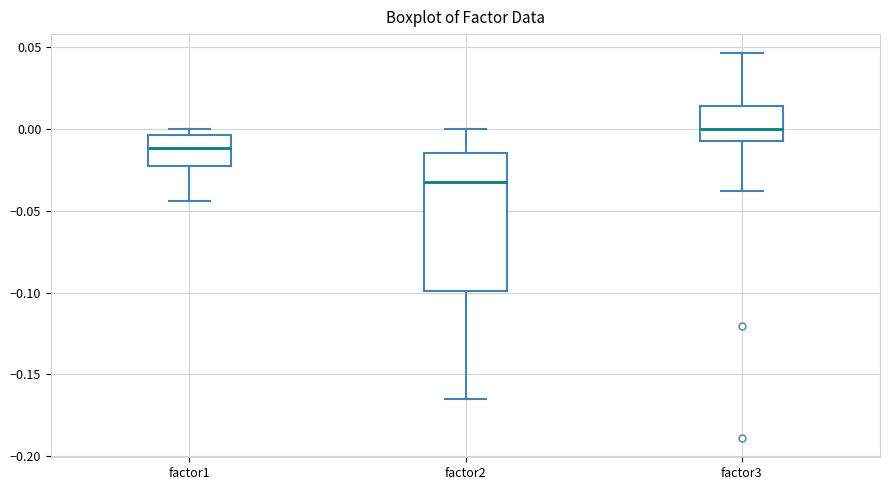

Where does the median line of the box for factor2 sit on the y-axis? The values are not printed on the chart, so give them approximately, as read against the axis.

-0.030